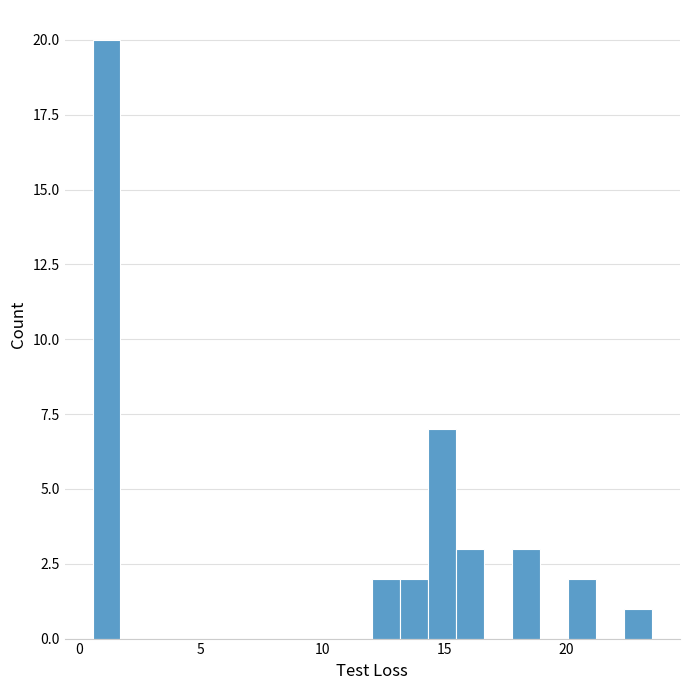

Around what value on the x-axis is the tallest bar? Give the approximate position of its centre, as read against the axis.

1.0